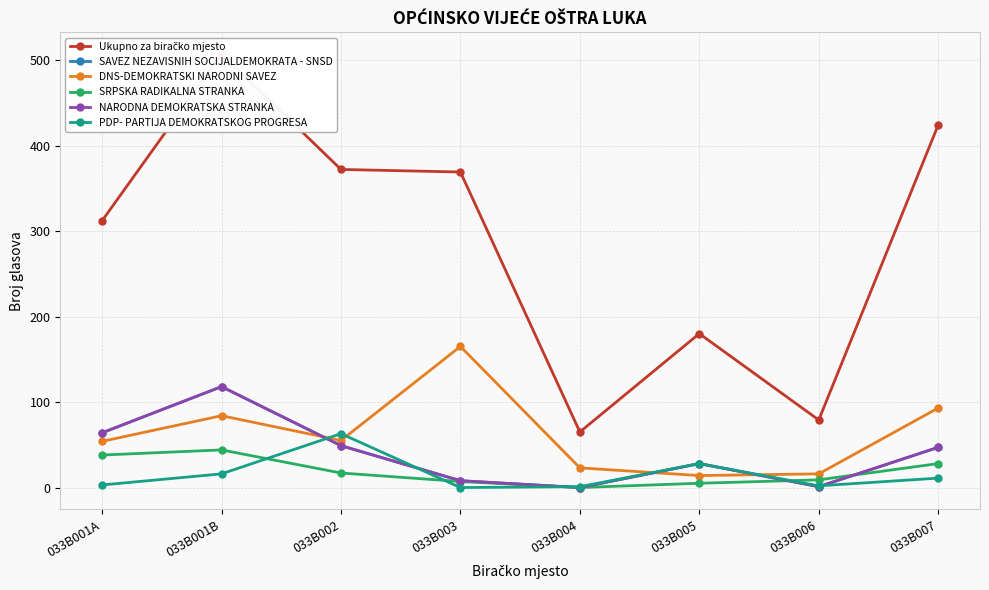

How many values in NARODNA DEMOKRATSKA STRANKA are above zero?

7